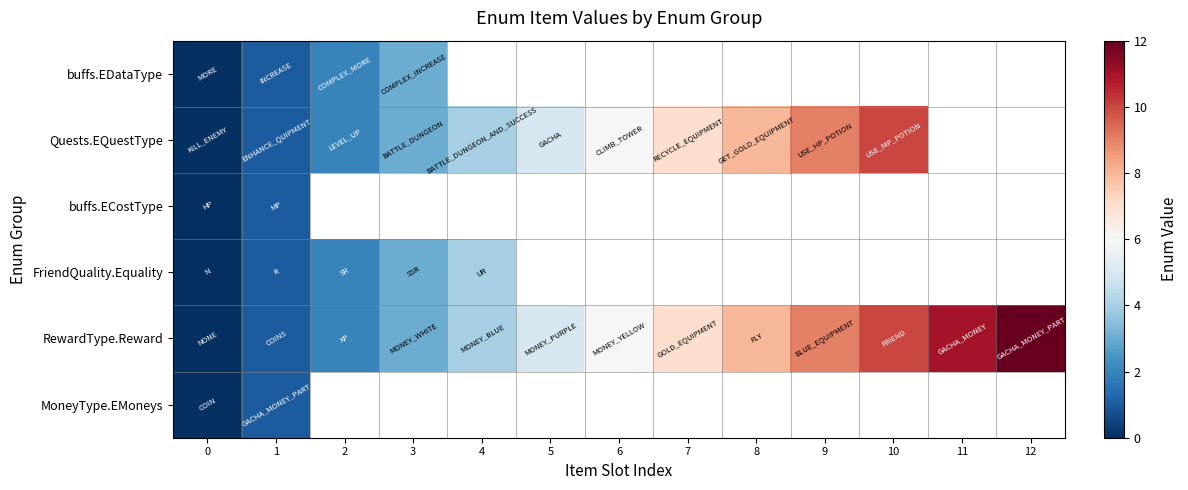

Count the number of data series in this chart.

6